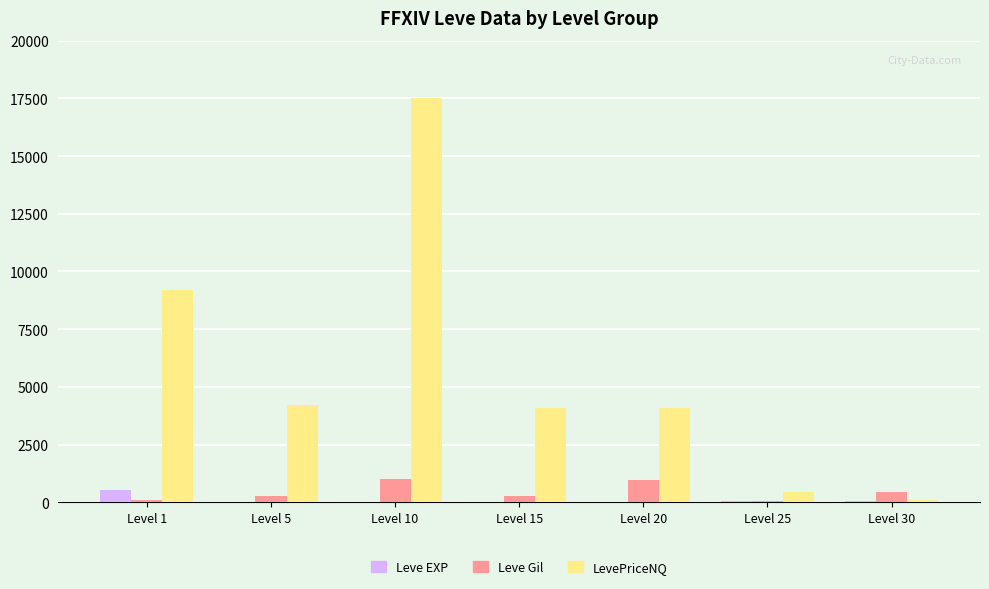

Is the value of Leve Gil at Level 20 greater than the value of Leve EXP at Level 15?

Yes